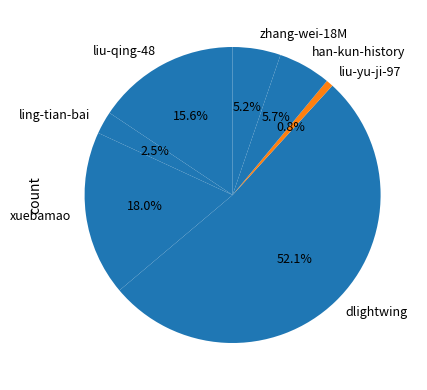

What is the ratio of the value at zhang-wei-18M to the value at liu-yu-ji-97?

6.7